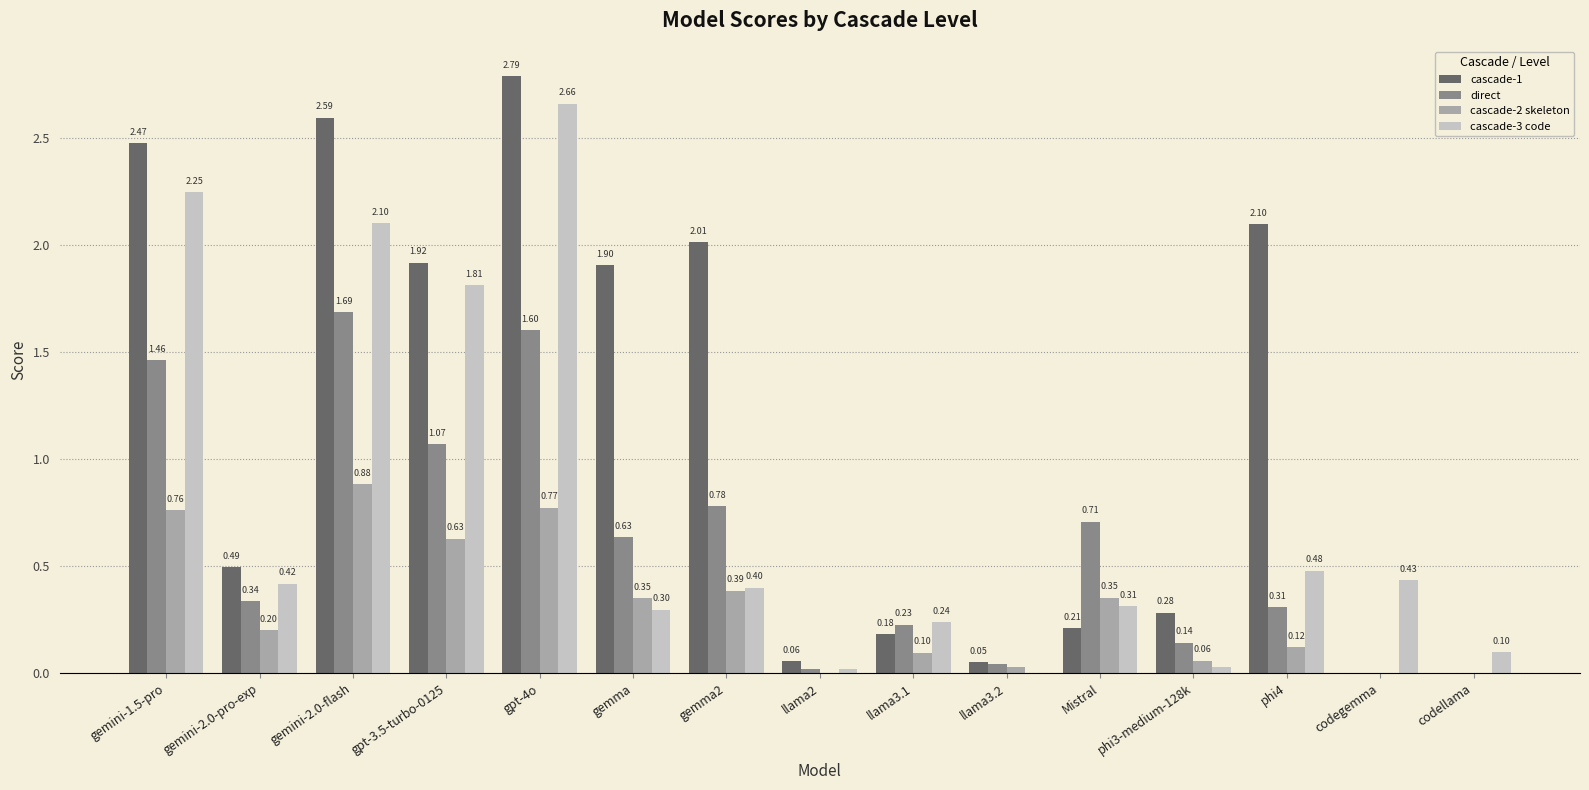

At which category is the sum across all series the highest?

gpt-4o